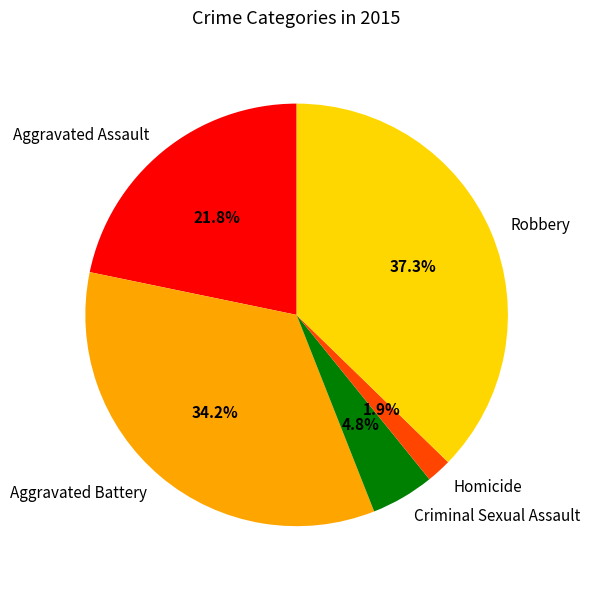

Is Aggravated Battery the majority of the pie?

No